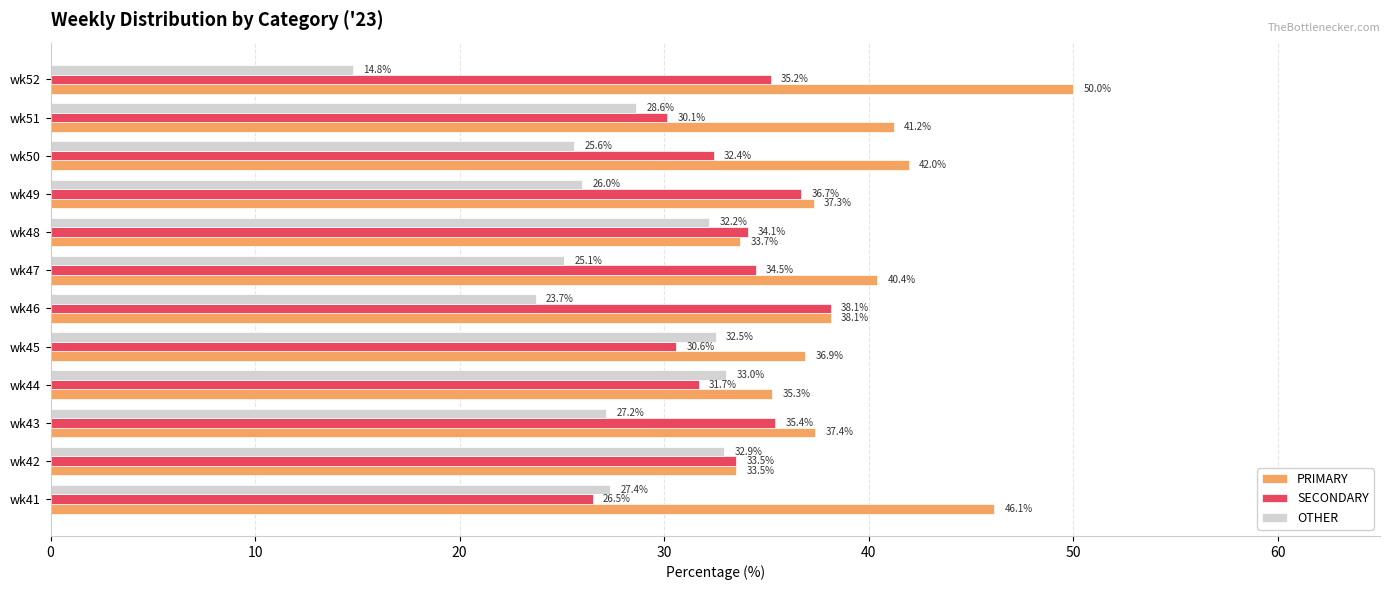

Rank the categories by SECONDARY value from lowest to highest.

wk41, wk51, wk45, wk44, wk50, wk42, wk48, wk47, wk52, wk43, wk49, wk46